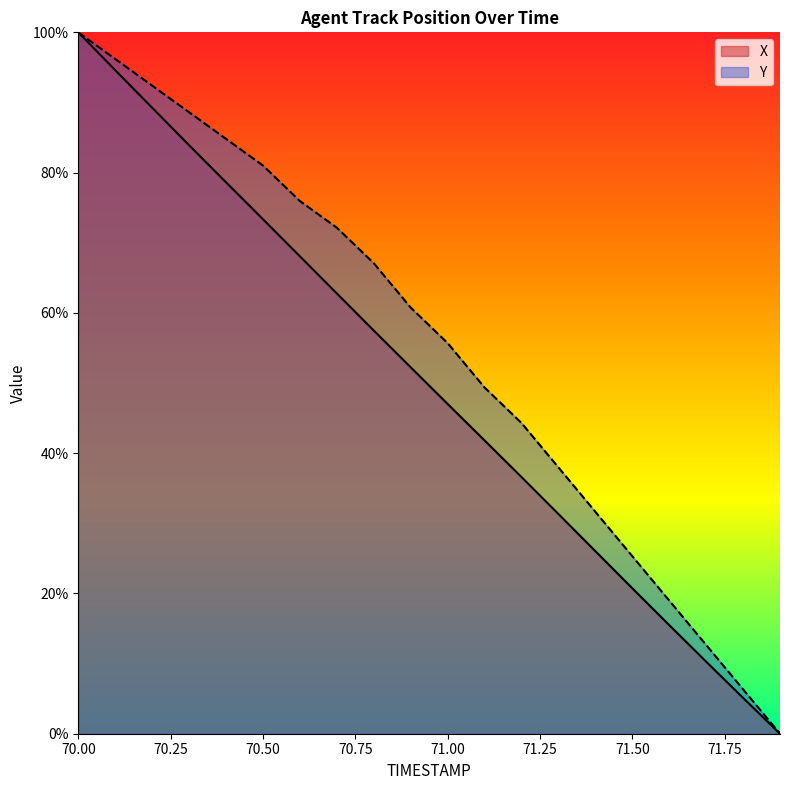

Where is Y nearest to the value 50?

71.1